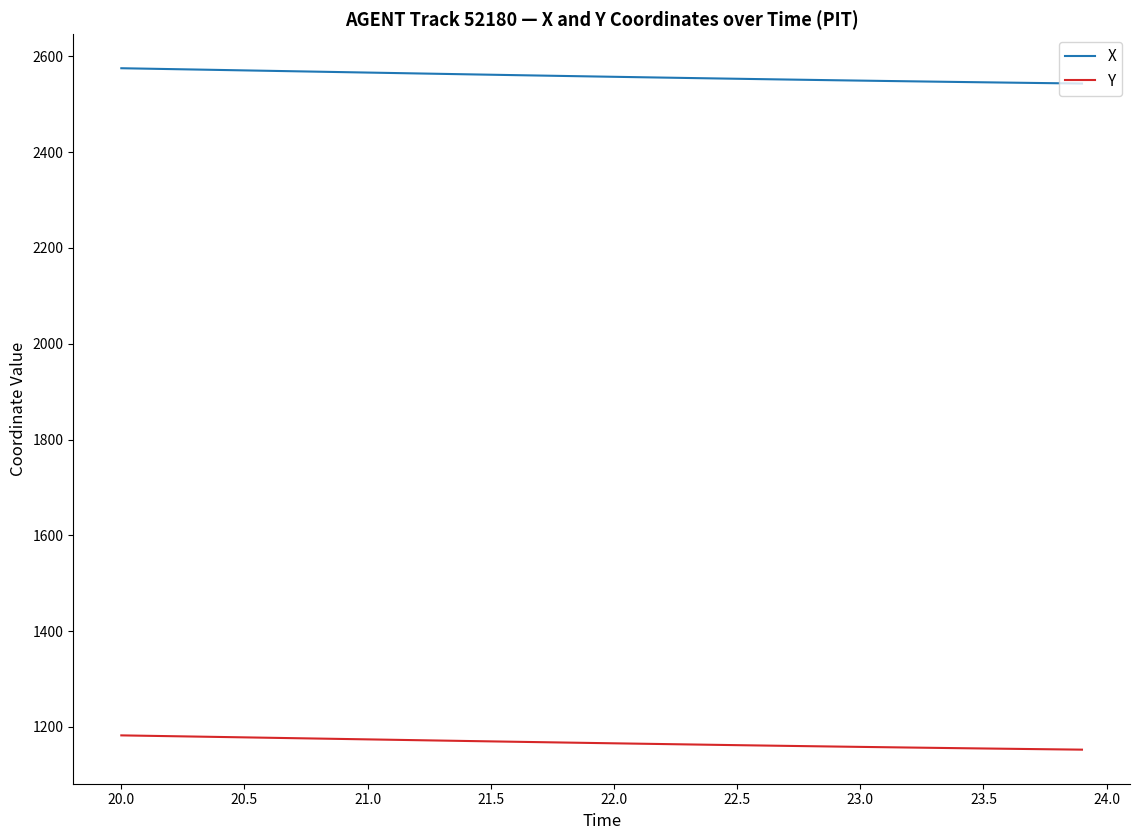

Rank the series by their average value, from lowest to highest.

Y, X